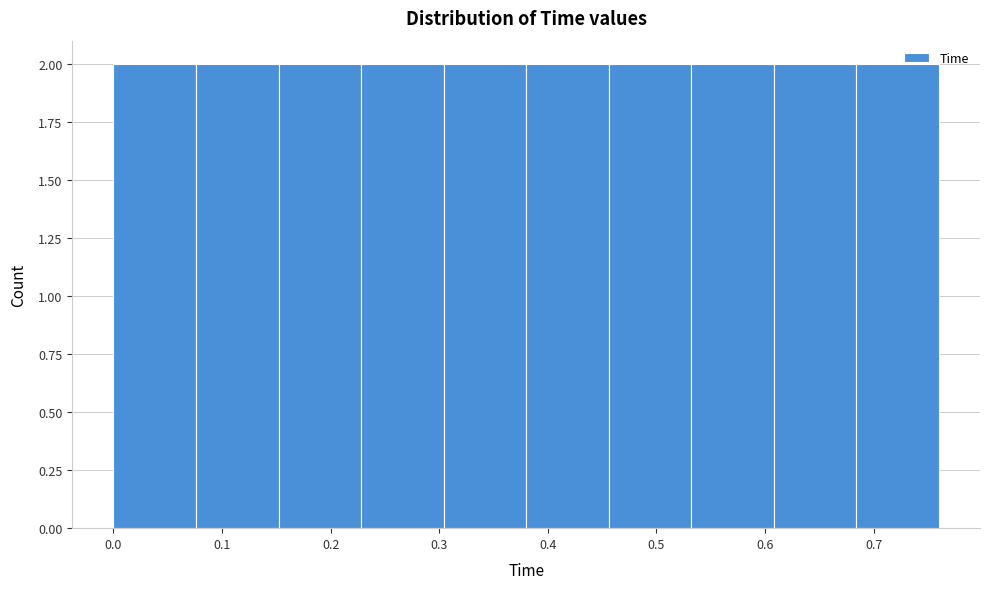

Reading left to right, list every bar in this chart as the range it spans on the x-axis followed by its height. Neither the bar edges nor the heights are printed on the chart, so give them approximately, as read against the axes.

0.000 to 0.076: 2
0.076 to 0.152: 2
0.152 to 0.228: 2
0.228 to 0.304: 2
0.304 to 0.380: 2
0.380 to 0.456: 2
0.456 to 0.532: 2
0.532 to 0.608: 2
0.608 to 0.684: 2
0.684 to 0.760: 2